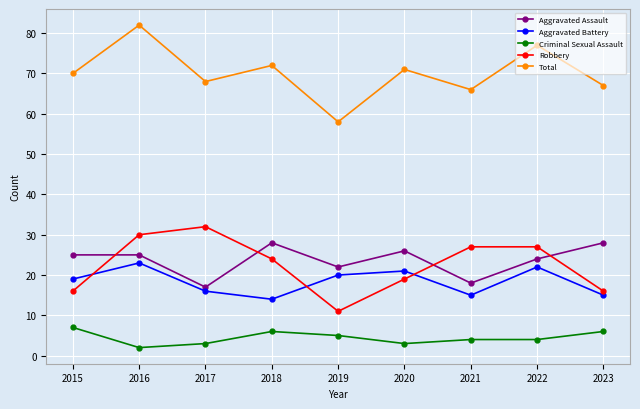

Which category has the highest value in the Criminal Sexual Assault series?

2015